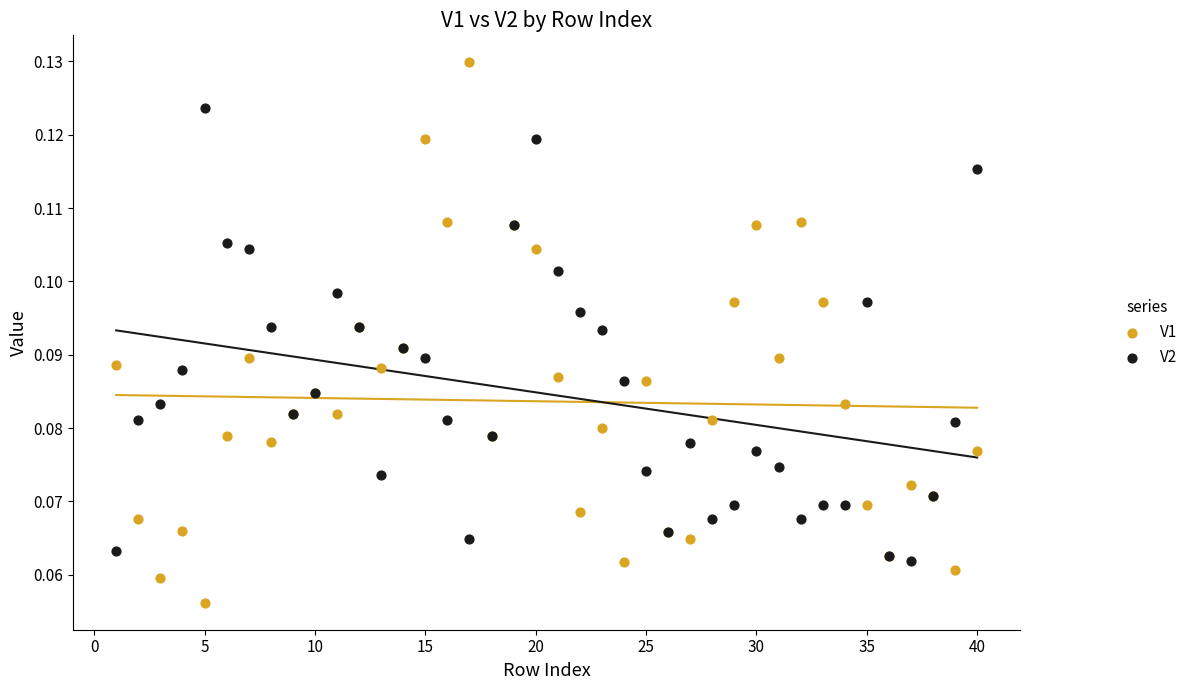

Which series contains the lowest Y value?

V1